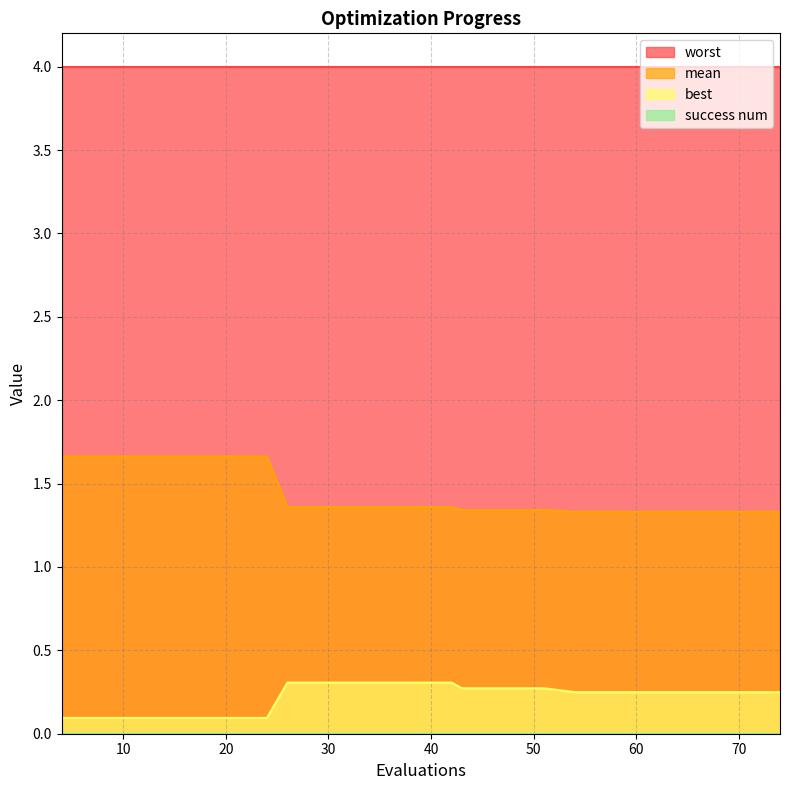

At which category is the sum across all series the highest?

4